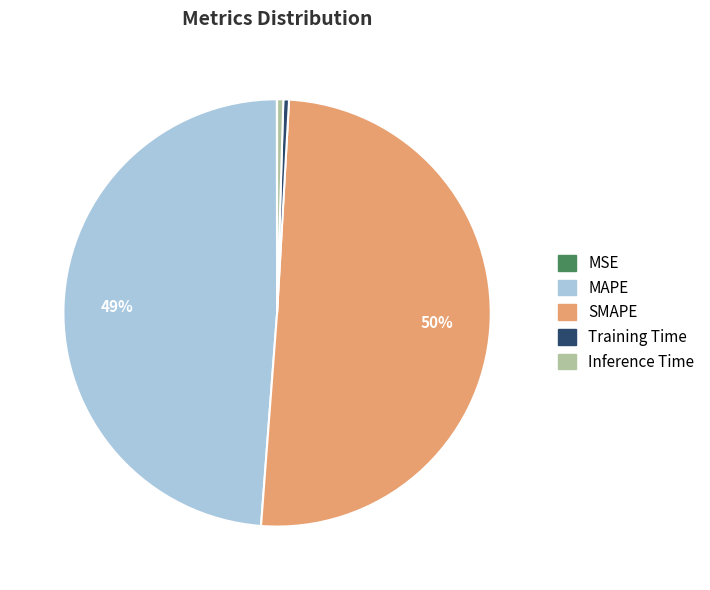

Between Inference Time and SMAPE, which is larger?

SMAPE